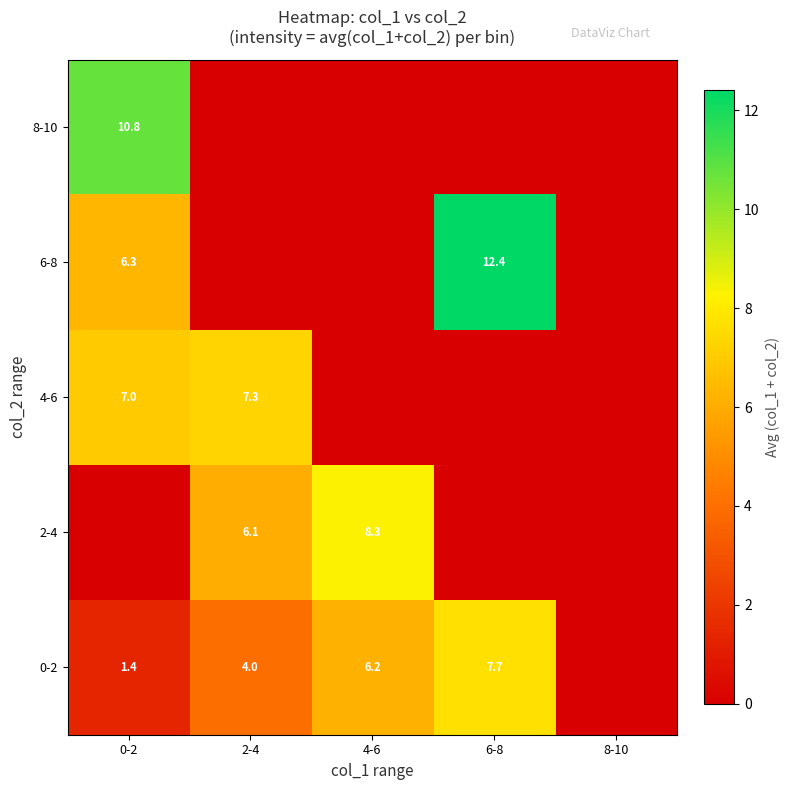

The 0-2 series shows 0.5 at 0-2. True or false?

False